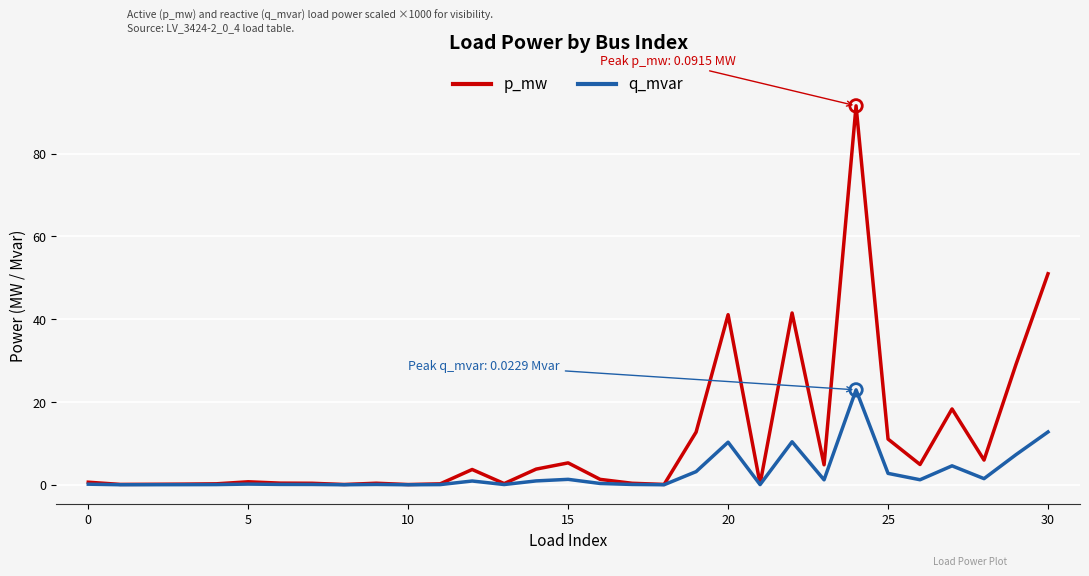

Which series has the widest spread of values?

p_mw